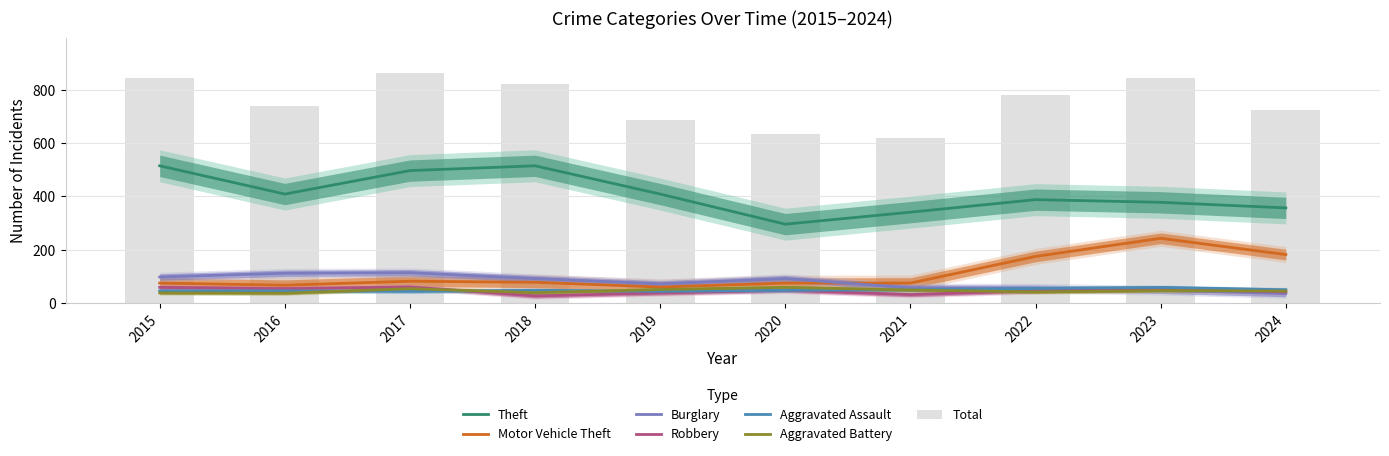

Rank the series at 2024 from highest to lowest value.

Theft, Motor Vehicle Theft, Aggravated Assault, Aggravated Battery, Robbery, Burglary